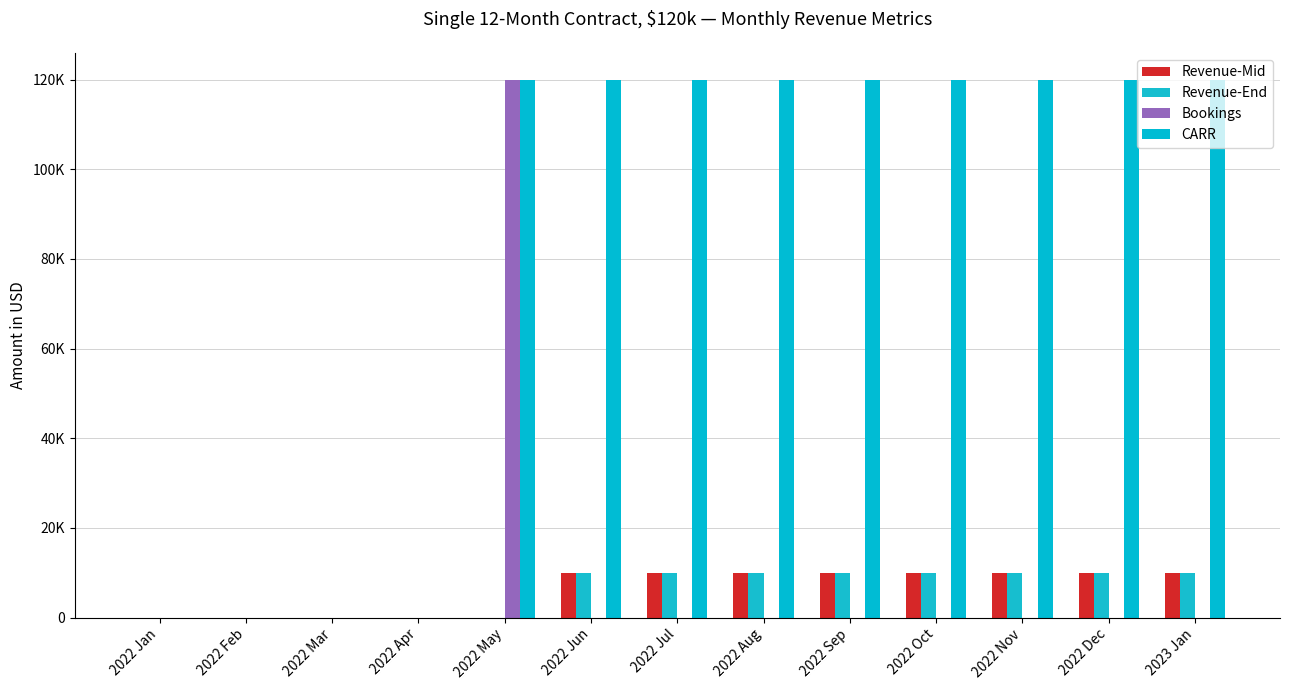

Are the bars grouped side by side (vs. stacked)?

Yes